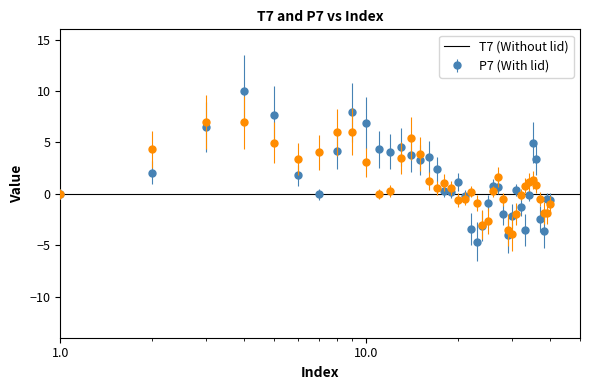

What is the smallest value displayed?

-4.7